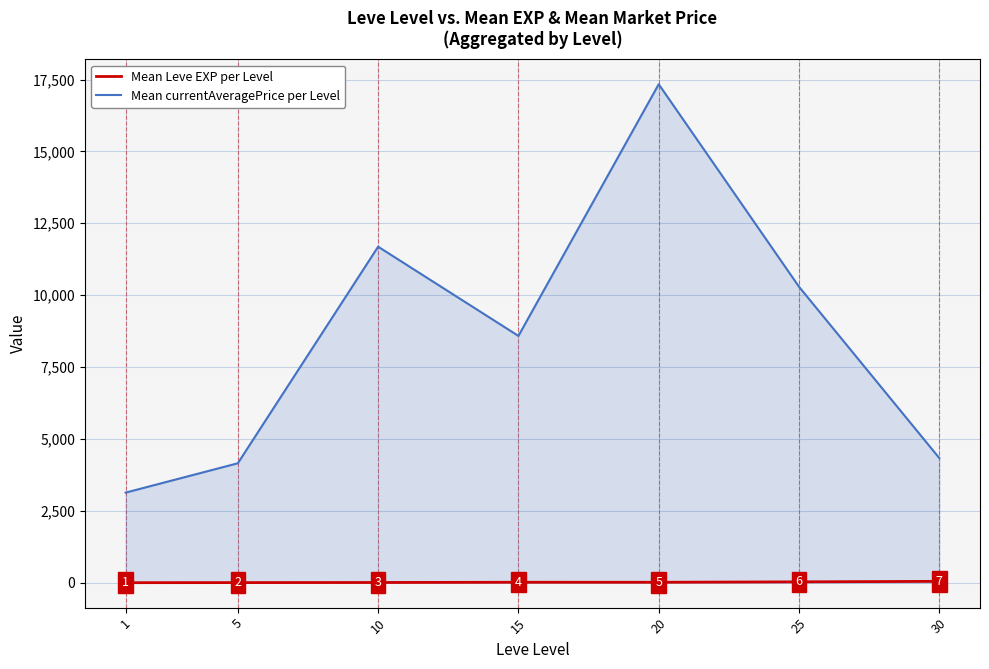

Does the chart have visible grid lines?

Yes